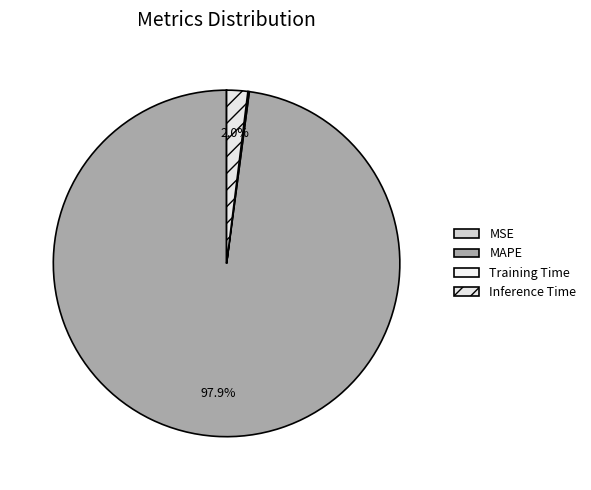

Rank the categories by value from highest to lowest.

MAPE, Inference Time, Training Time, MSE